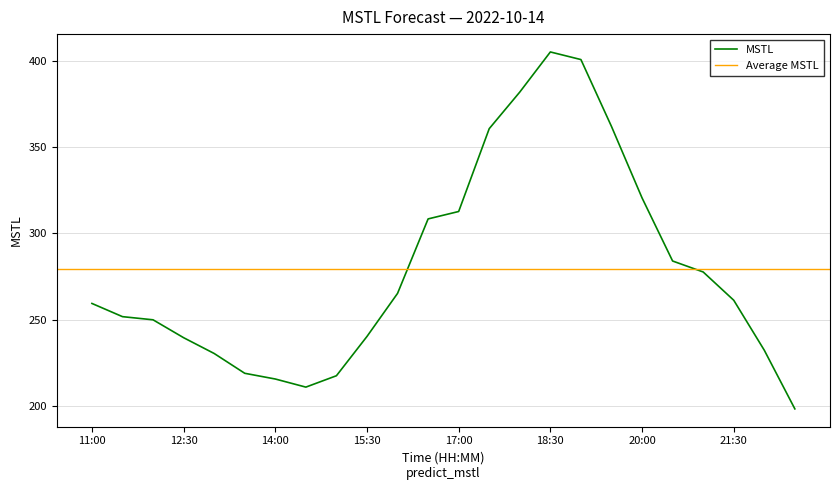

The value at 13:00 is 59.8. True or false?

False